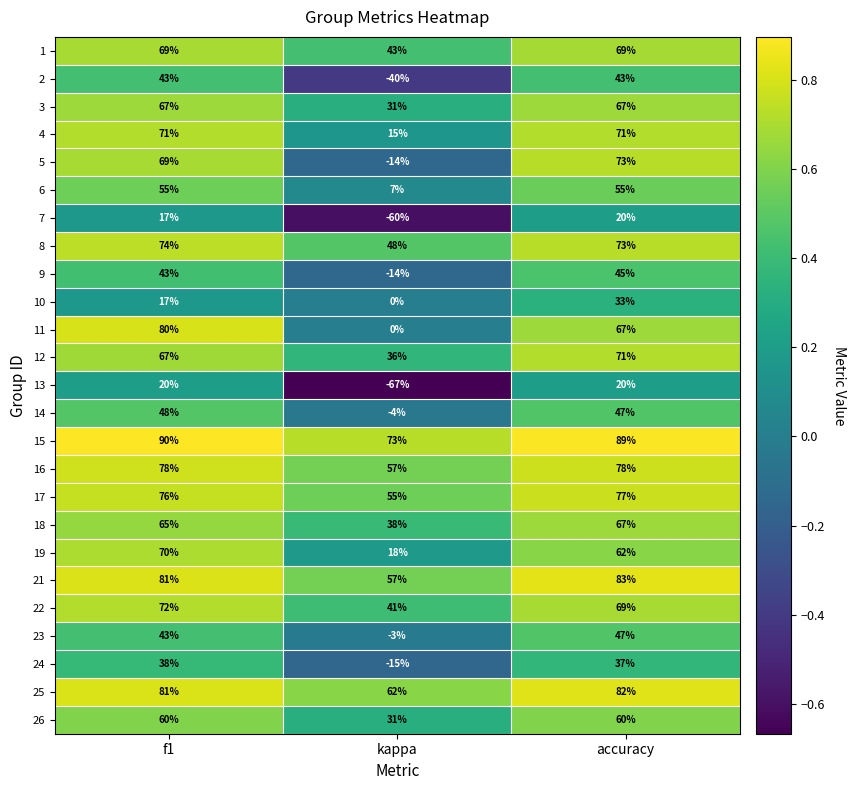

What is the sum of the 10 values at f1 and accuracy?

50